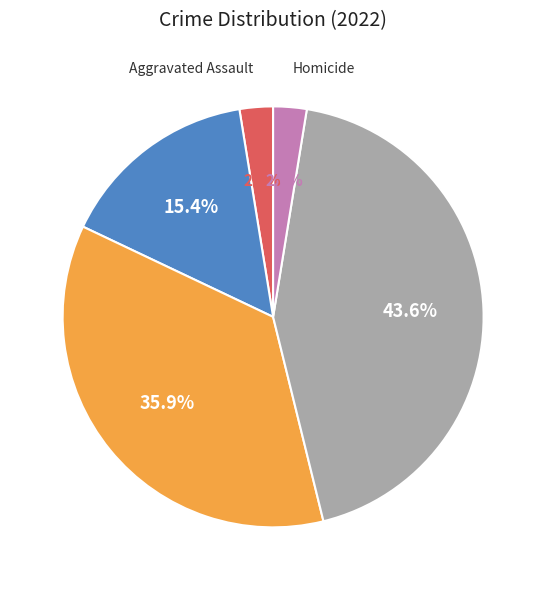

Is there any slice that represents more than half of the pie?

No